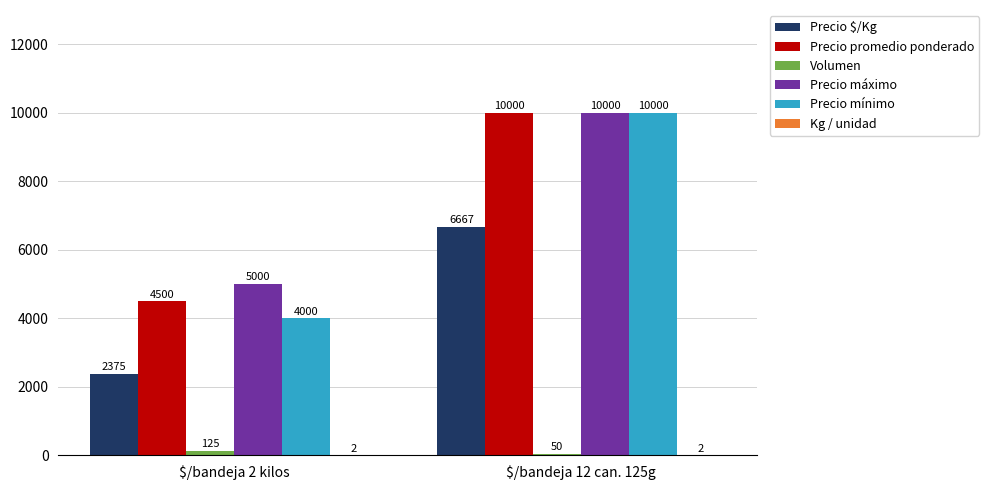

At which category is the sum across all series the highest?

$/bandeja 12 can. 125g